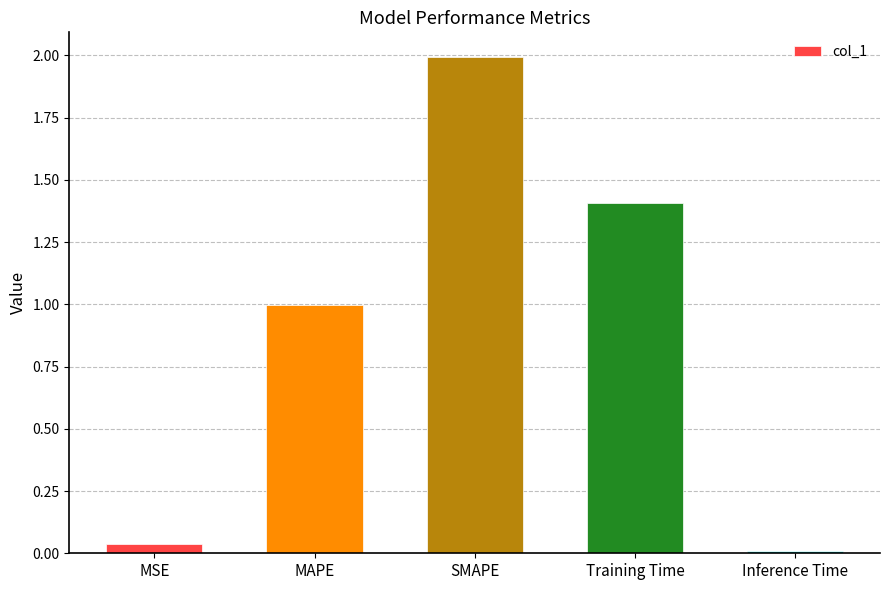

What is the sum of all values?

4.4